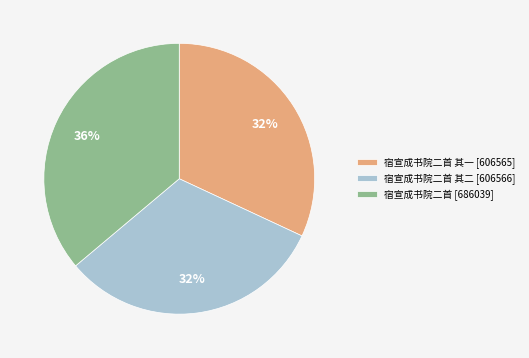

To the nearest percent, what is the difference between the largest and smallest slice percentages?

4%